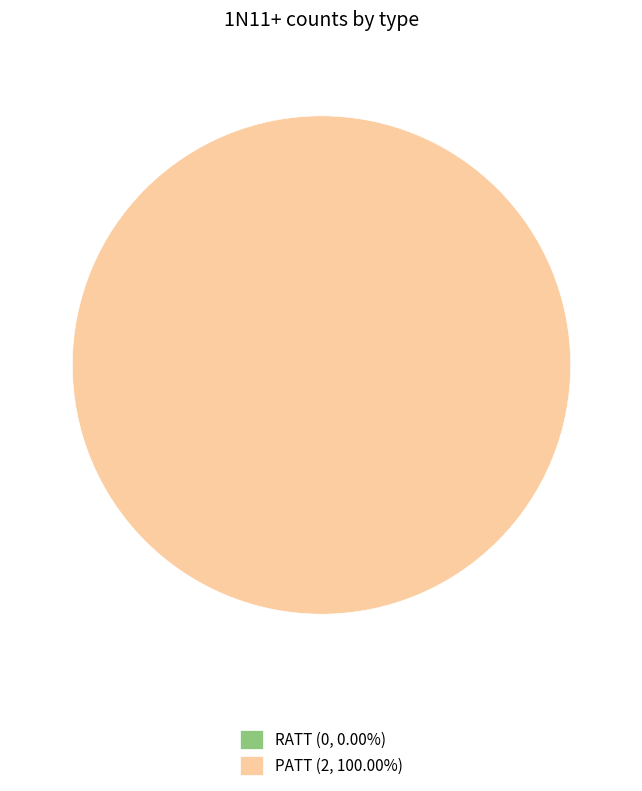

What is the change in value from RATT to PATT?

+2